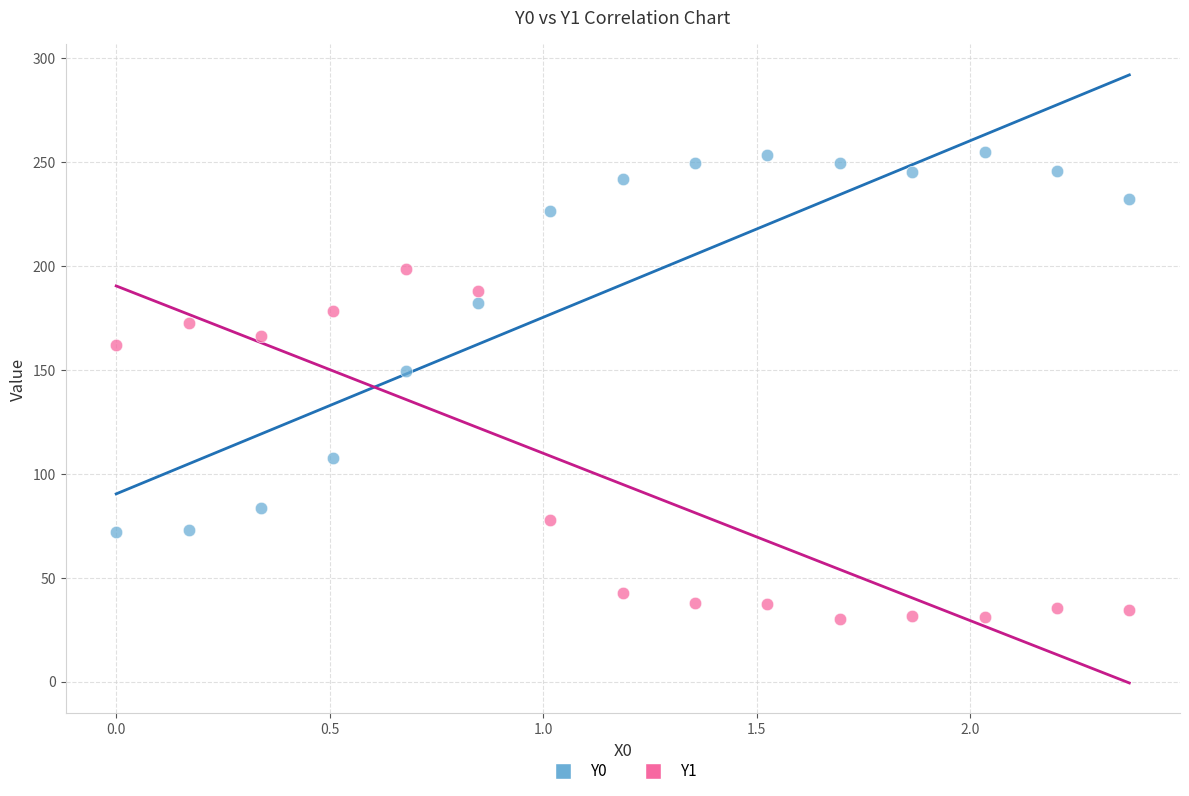

What are all the series names shown in the legend?

Y0, Y1